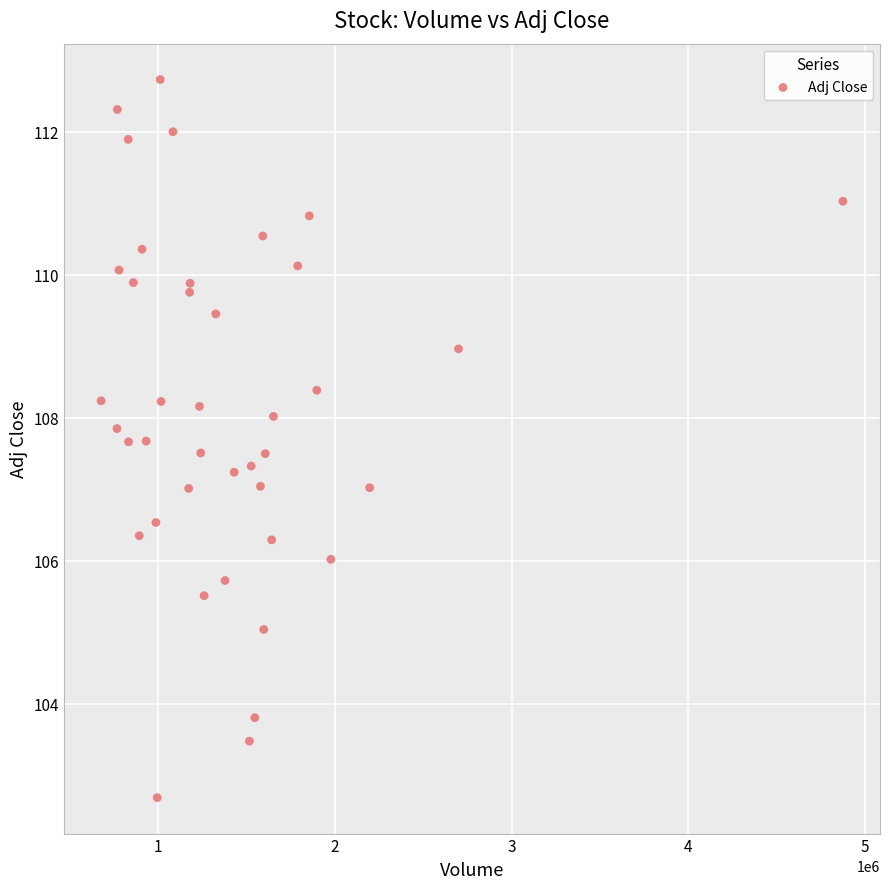

What is the range of X values (max minus min)?

4198400.0